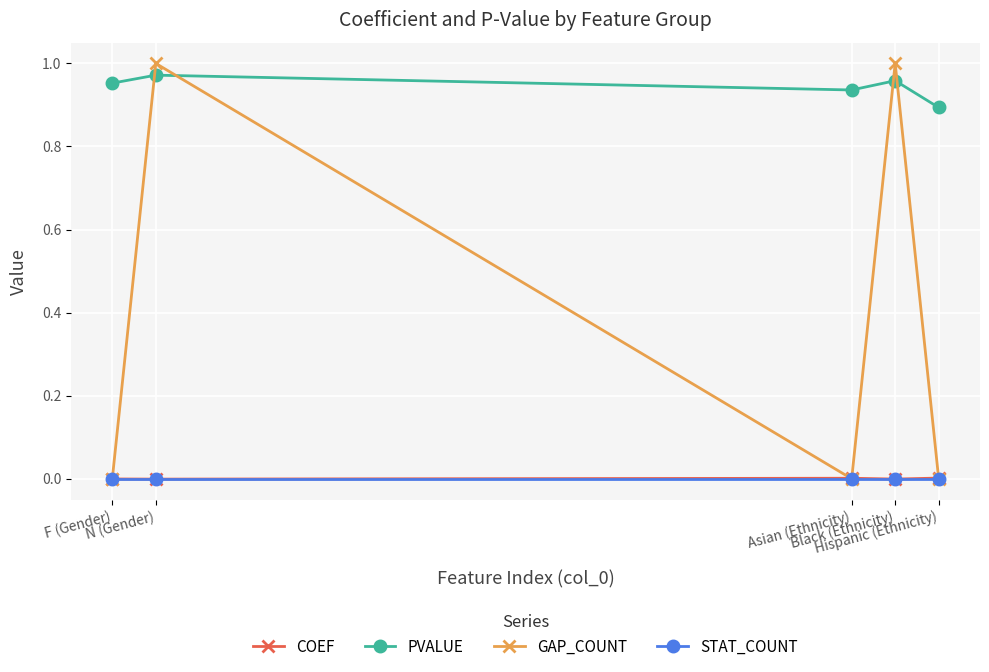

At which label is PVALUE closest to 0?

Hispanic (Ethnicity)